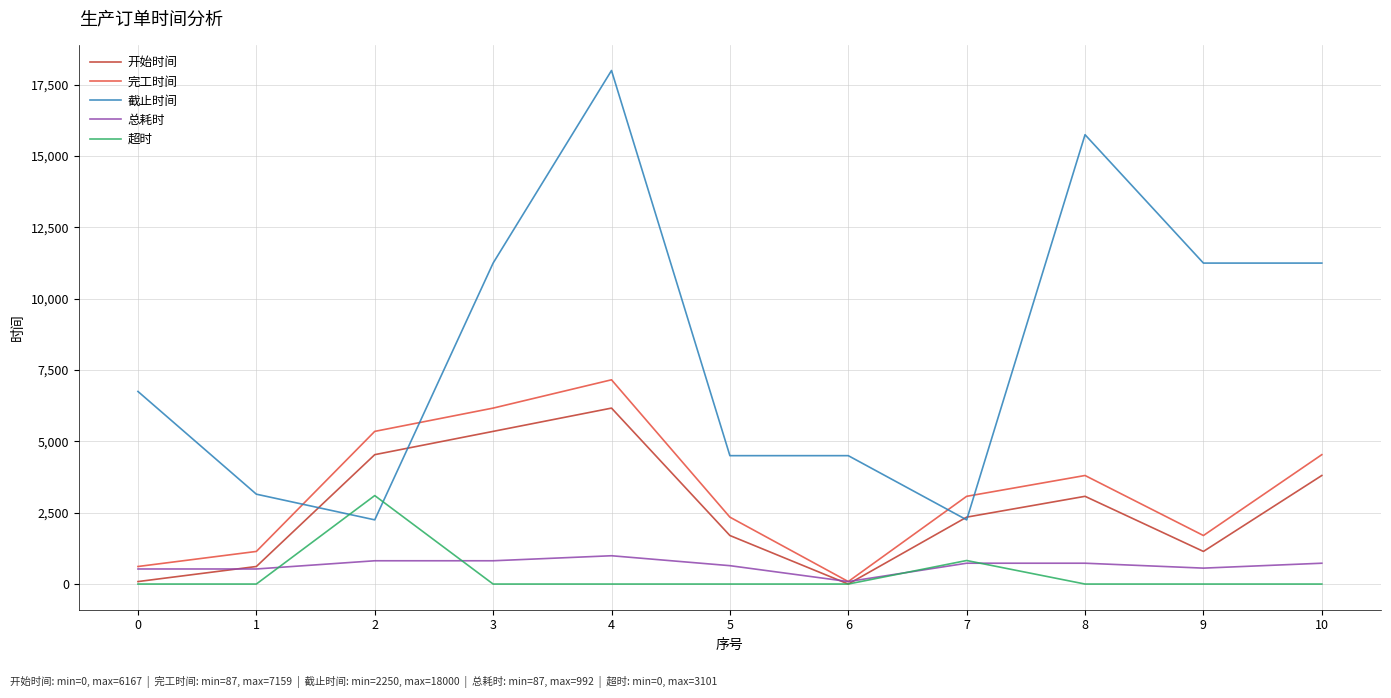

List the series in order of their peak value, lowest first.

总耗时, 超时, 开始时间, 完工时间, 截止时间